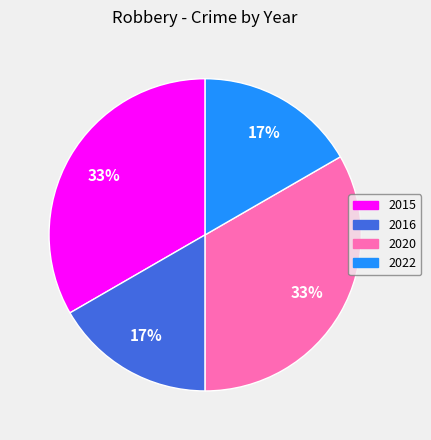

To the nearest percent, what portion does 2022 represent?

17%